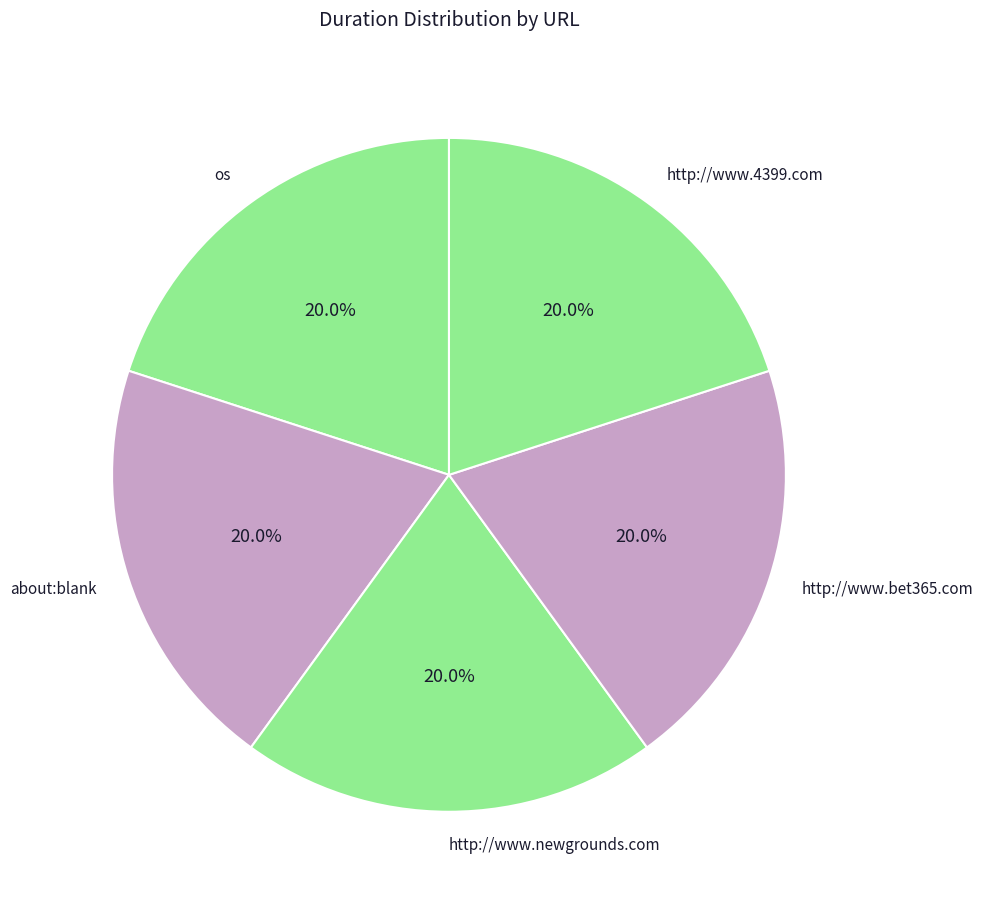

What percentage is the os slice, to the nearest percent?

20%